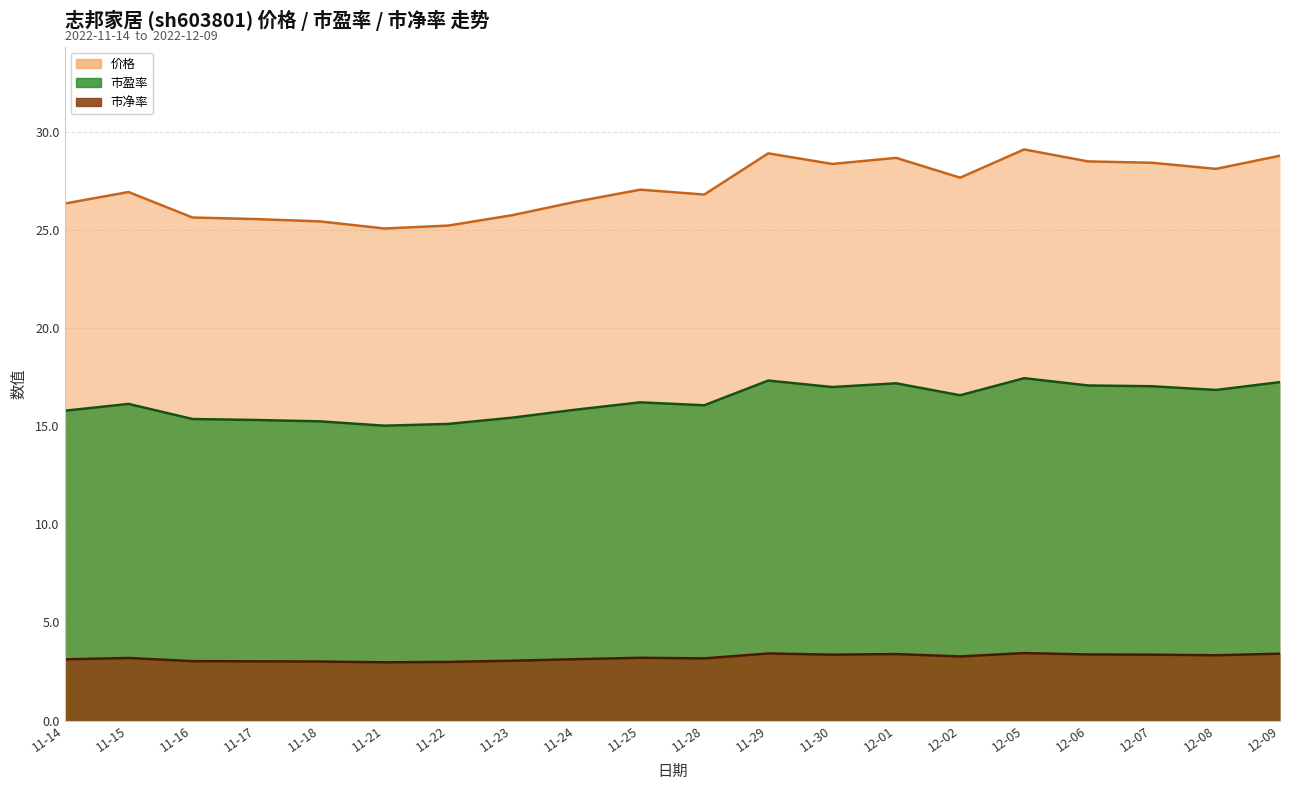

Rank the series by their average value, from highest to lowest.

价格, 市盈率, 市净率